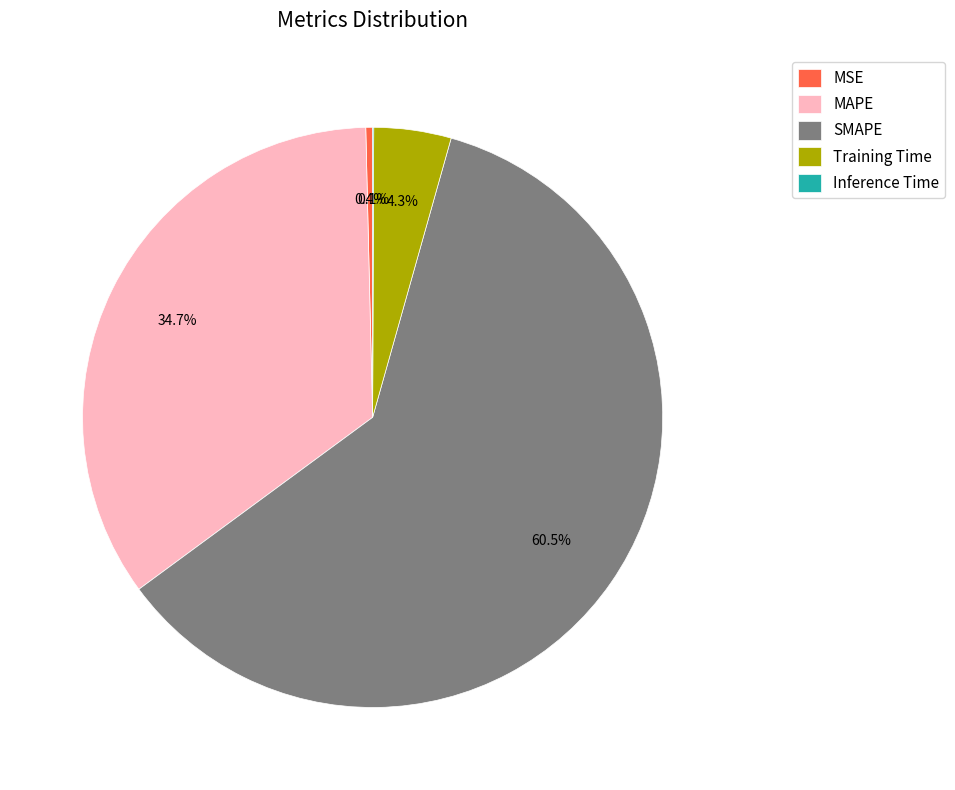

Which category accounts for the majority?

SMAPE